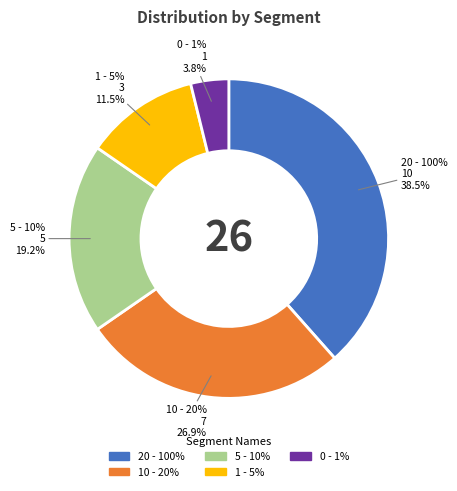

To the nearest percent, what percentage of the pie is 20 - 100%?

38%